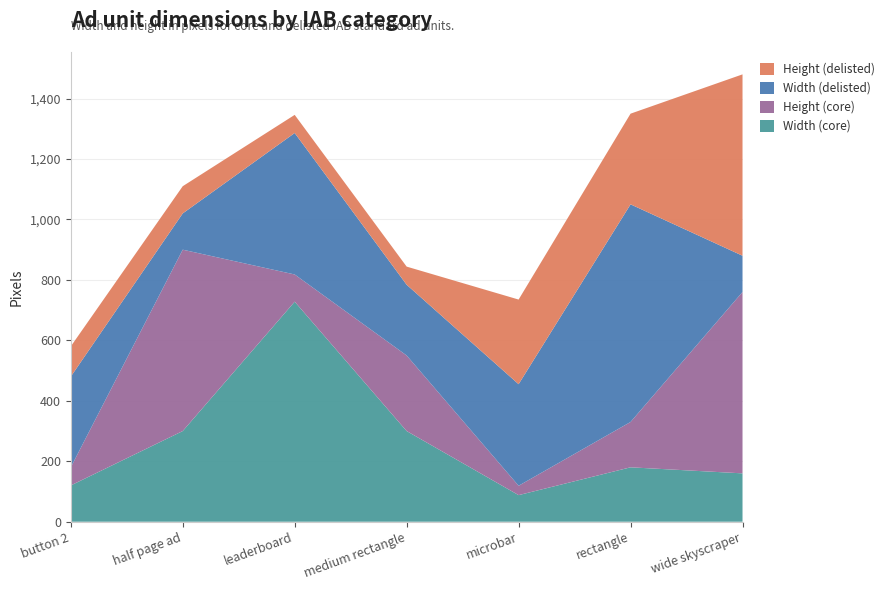

Reading right to left, what are all the values shown in this chart?

Width (core): wide skyscraper=160	rectangle=180	microbar=88	medium rectangle=300	leaderboard=728	half page ad=300	button 2=120
Height (core): wide skyscraper=600	rectangle=150	microbar=31	medium rectangle=250	leaderboard=90	half page ad=600	button 2=60
Width (delisted): wide skyscraper=120	rectangle=720	microbar=336	medium rectangle=234	leaderboard=468	half page ad=120	button 2=300
Height (delisted): wide skyscraper=600	rectangle=300	microbar=280	medium rectangle=60	leaderboard=60	half page ad=90	button 2=100